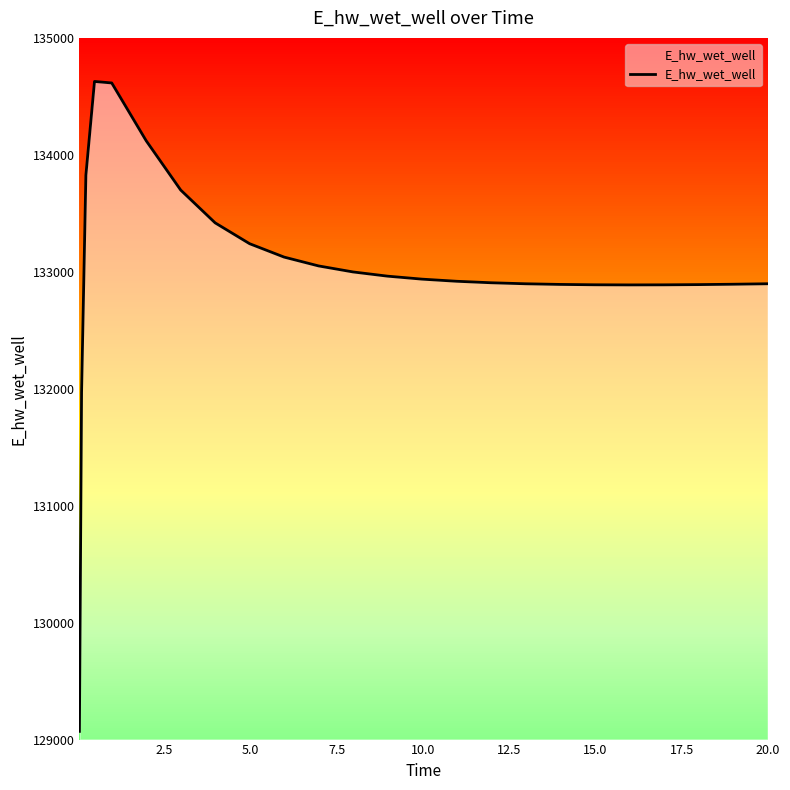

What is the difference between the maximum and minimum values?

5557.3